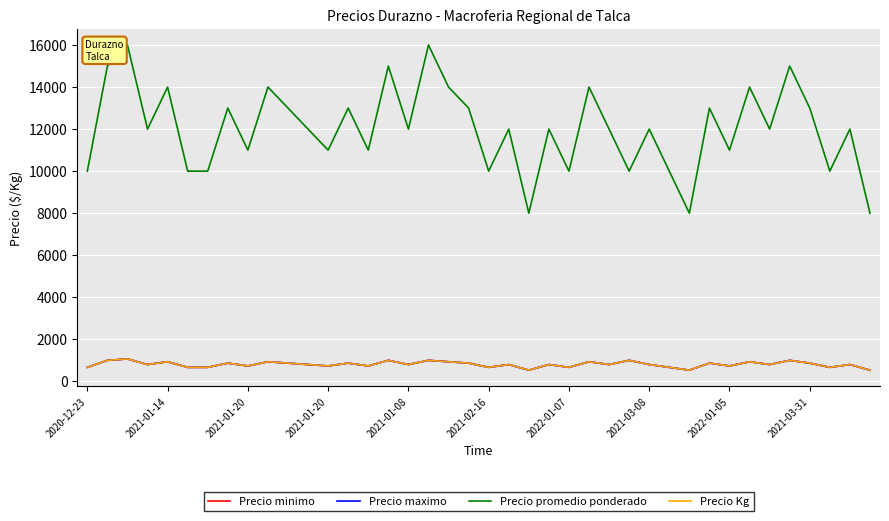

Does the chart display data point markers on the line(s)?

No